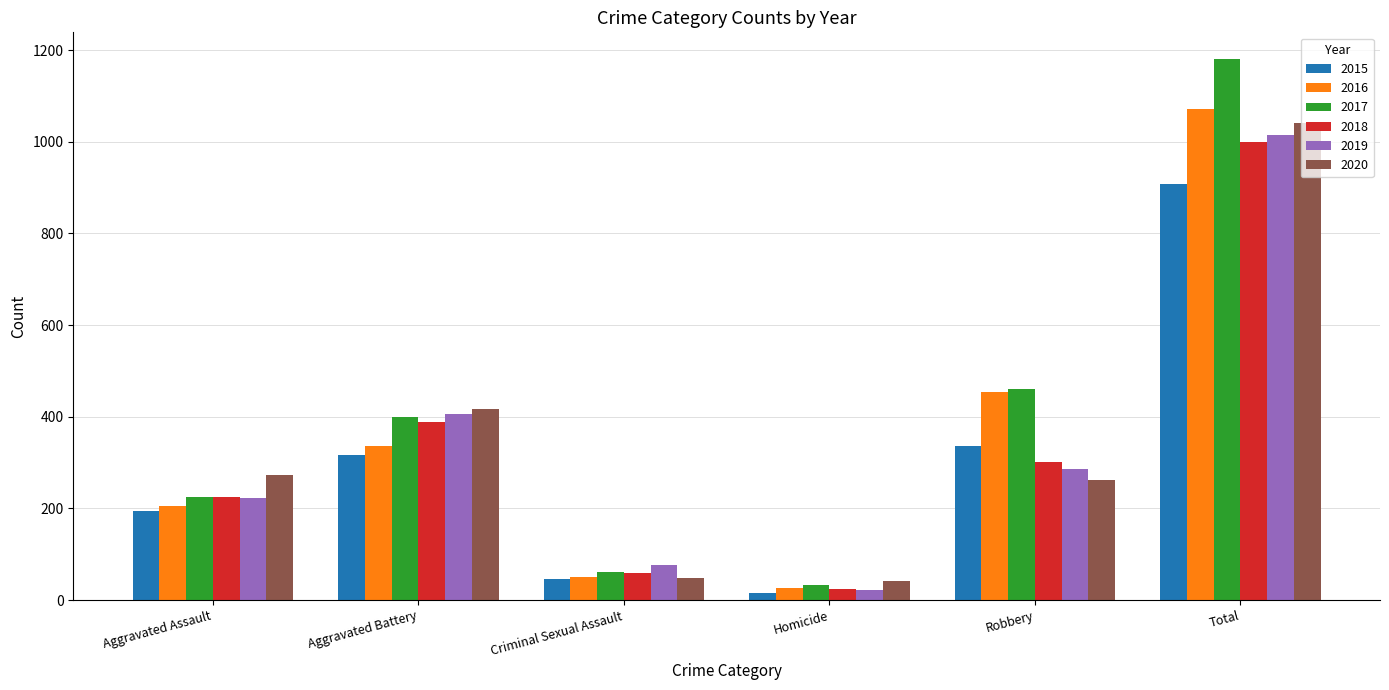

What is the label of the 3rd bar from the left?

Criminal Sexual Assault